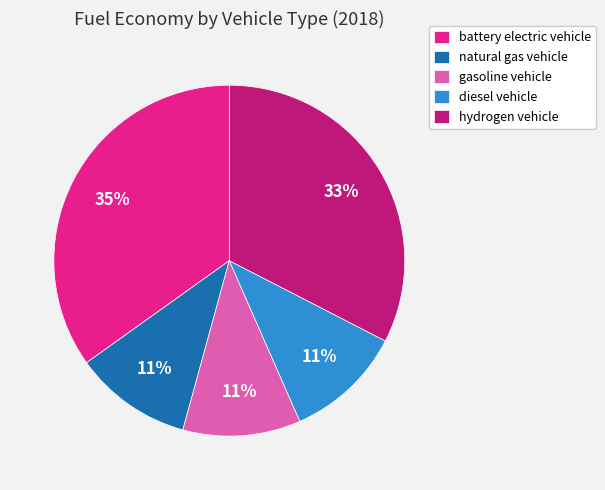

To the nearest percent, what is the average slice percentage?

20%